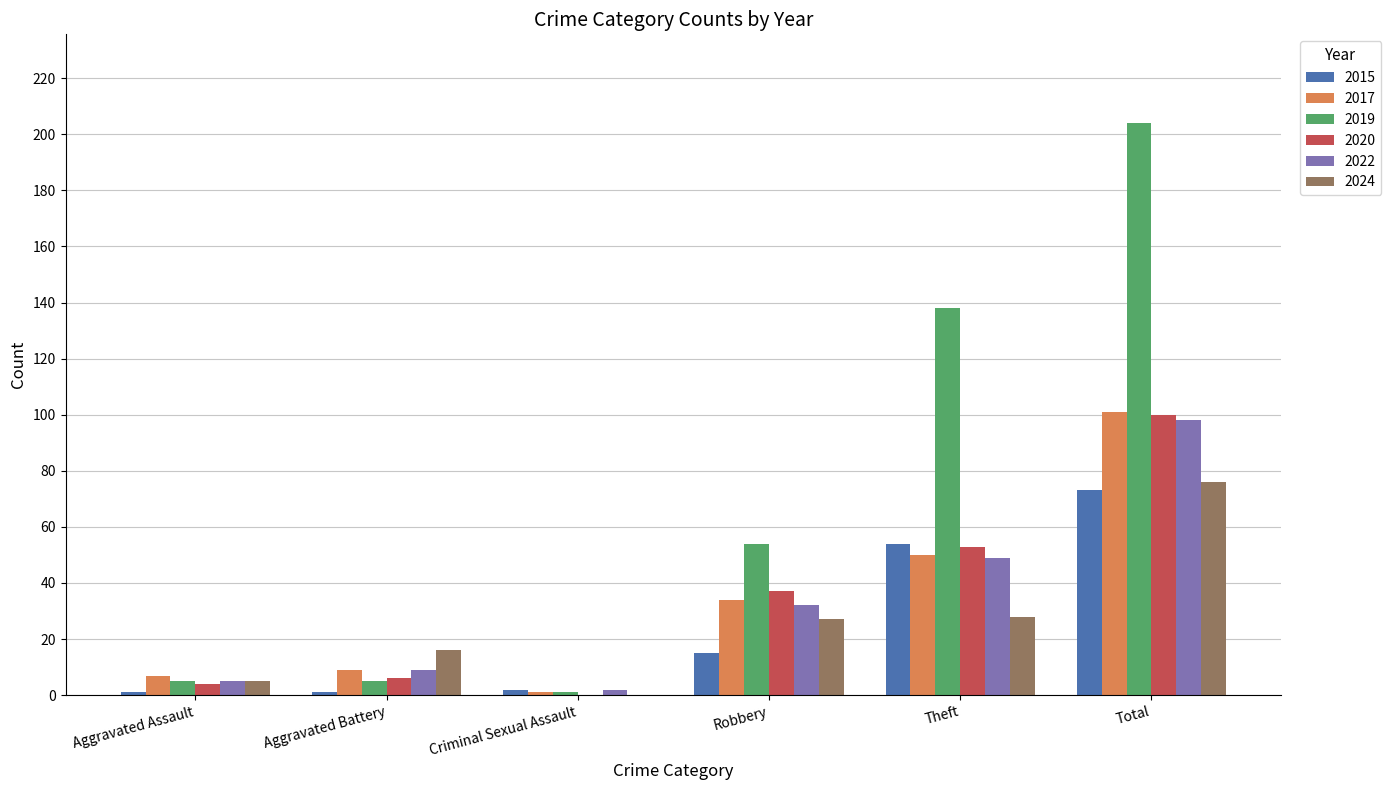

Reading left to right, what are all the values shown in this chart?

2015: Aggravated Assault=1	Aggravated Battery=1	Criminal Sexual Assault=2	Robbery=15	Theft=54	Total=73
2017: Aggravated Assault=7	Aggravated Battery=9	Criminal Sexual Assault=1	Robbery=34	Theft=50	Total=101
2019: Aggravated Assault=5	Aggravated Battery=5	Criminal Sexual Assault=1	Robbery=54	Theft=138	Total=204
2020: Aggravated Assault=4	Aggravated Battery=6	Criminal Sexual Assault=0	Robbery=37	Theft=53	Total=100
2022: Aggravated Assault=5	Aggravated Battery=9	Criminal Sexual Assault=2	Robbery=32	Theft=49	Total=98
2024: Aggravated Assault=5	Aggravated Battery=16	Criminal Sexual Assault=0	Robbery=27	Theft=28	Total=76